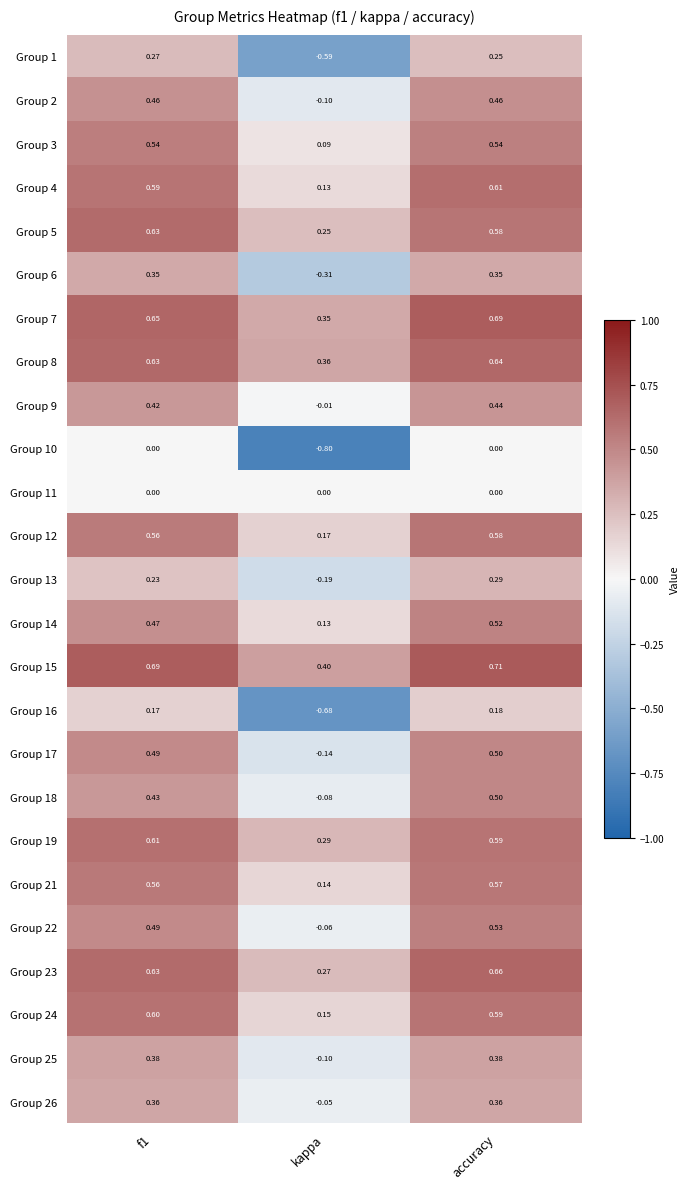

Is the value of Group 3 at kappa greater than the value of Group 15 at accuracy?

No